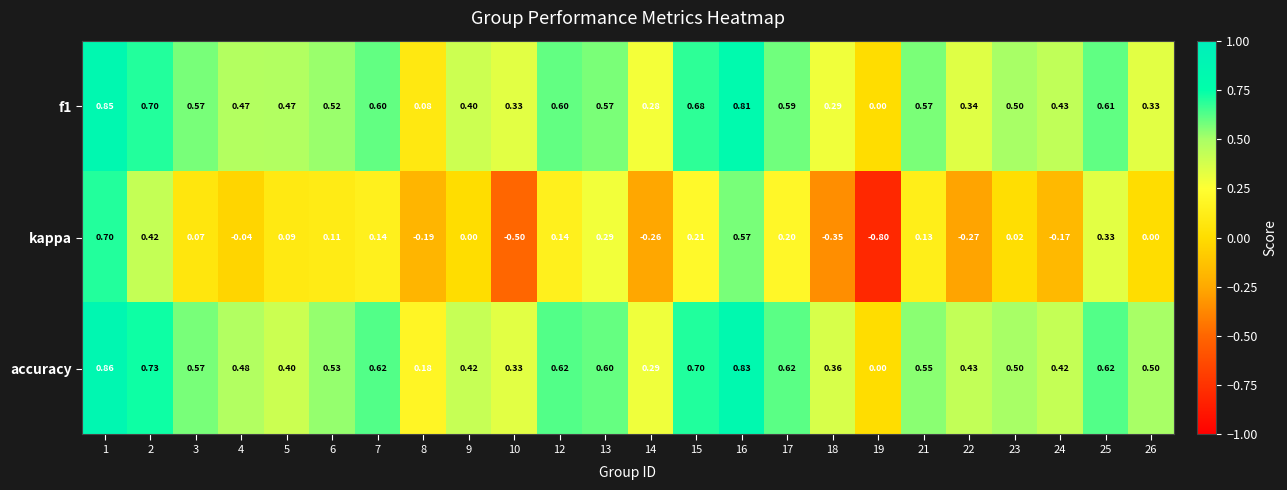

Between 5 and 6, which series saw the biggest shift?

accuracy